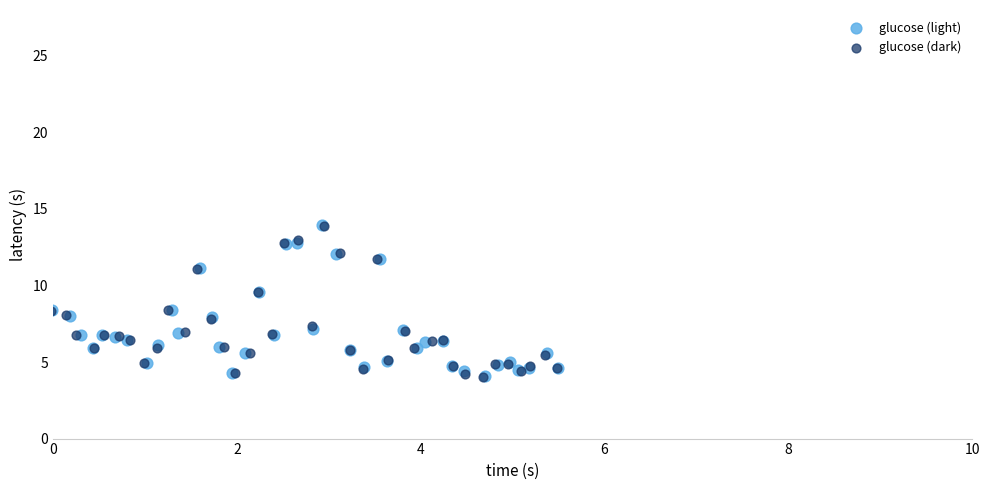

What are all the series names shown in the legend?

glucose (light), glucose (dark)